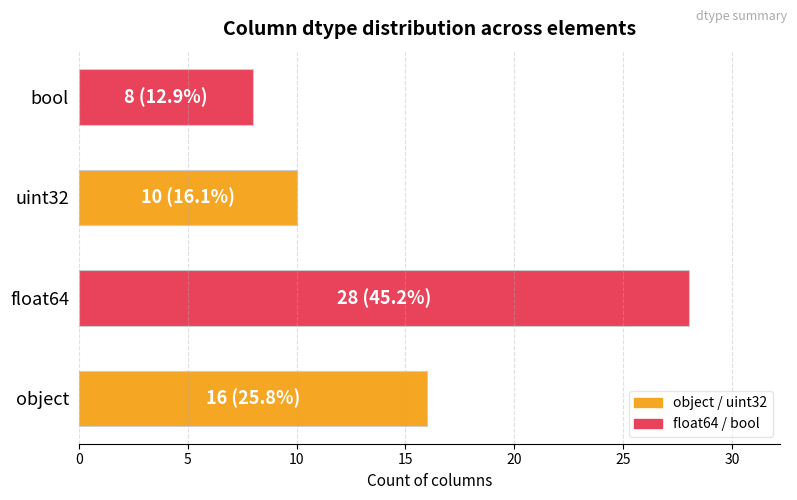

Between float64 and uint32, which is larger?

float64